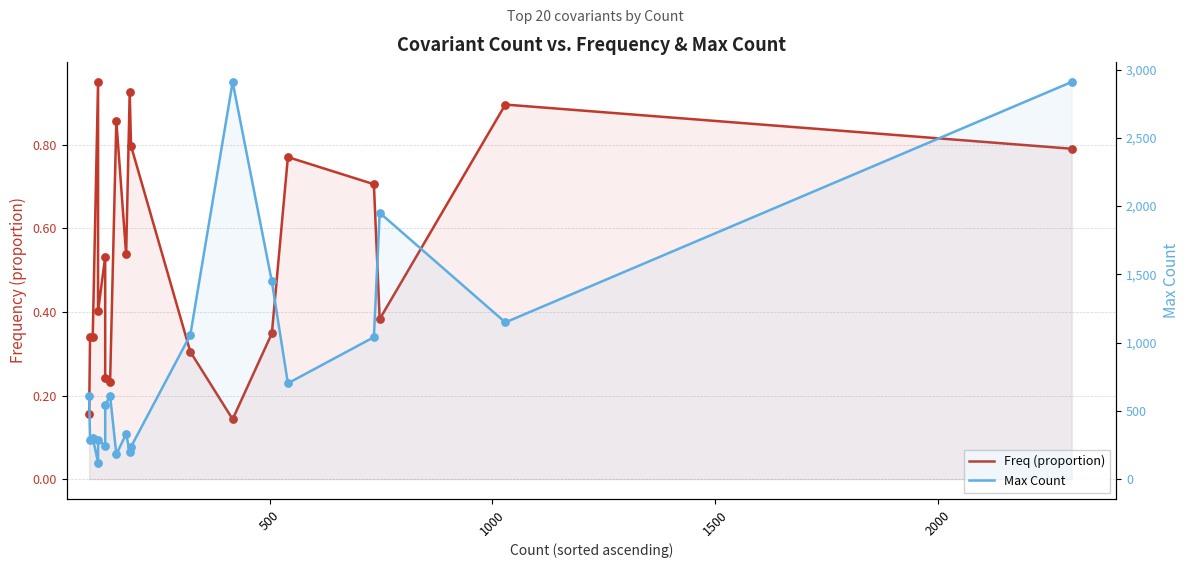

Is the value of Freq (proportion) at 0 greater than the value of Max Count at 18?

No